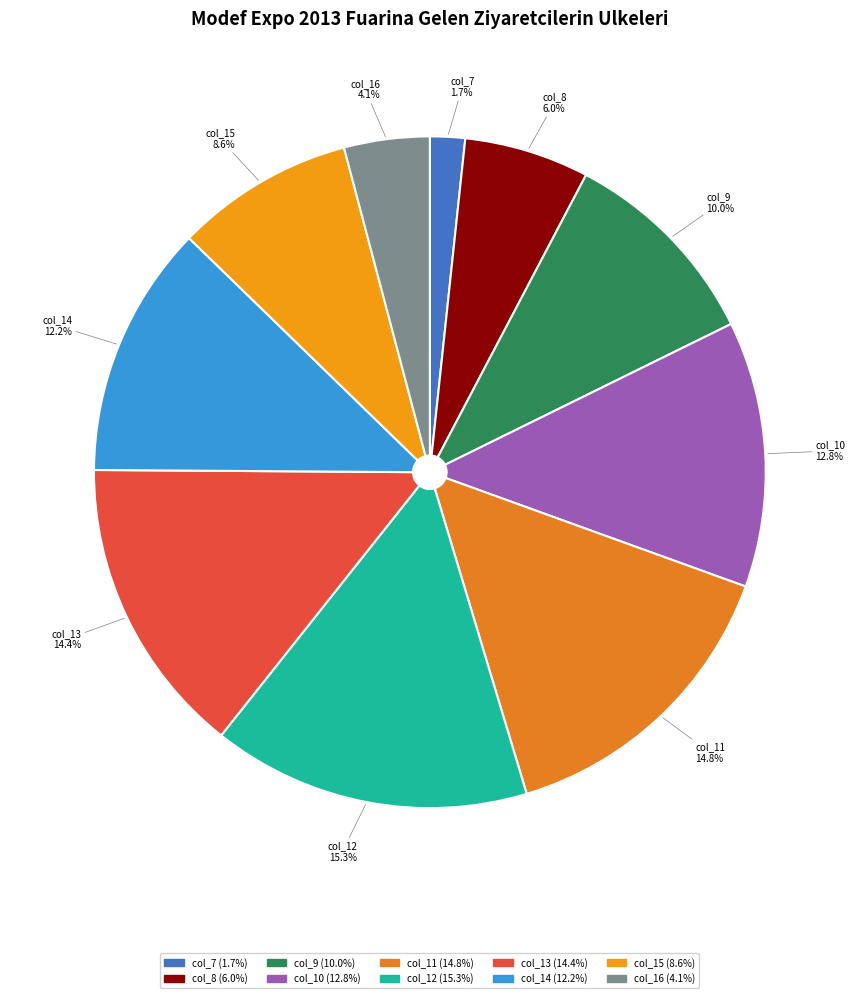

Does col_9 account for over 50% of the chart?

No